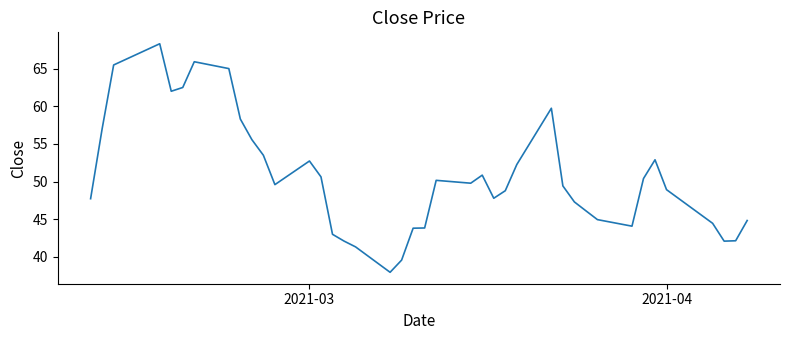

What is the maximum value shown in the chart?

68.3